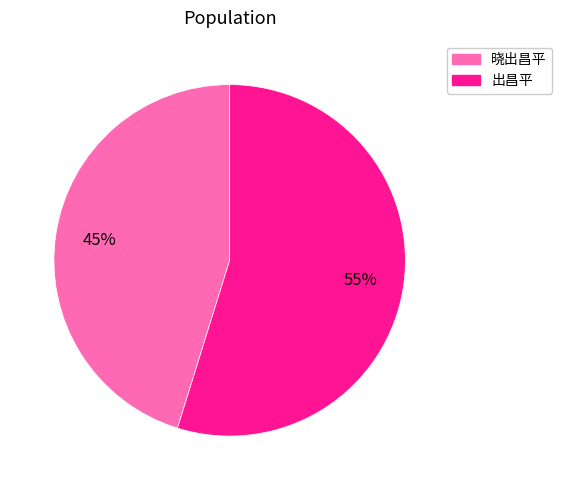

True or false: 晓出昌平 accounts for 36% of the total.

False